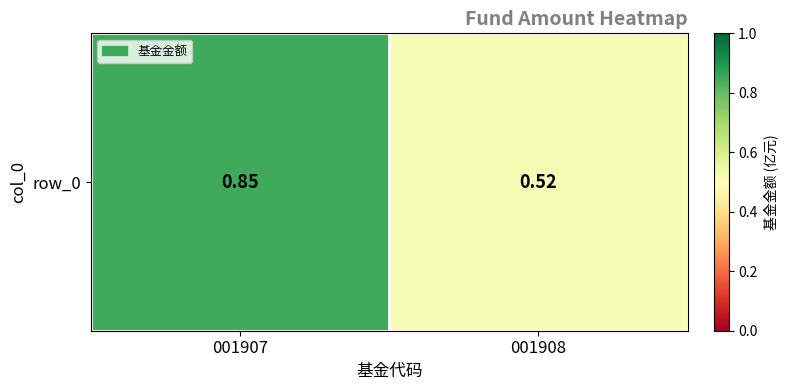

What is the difference between the maximum and minimum values?

0.3